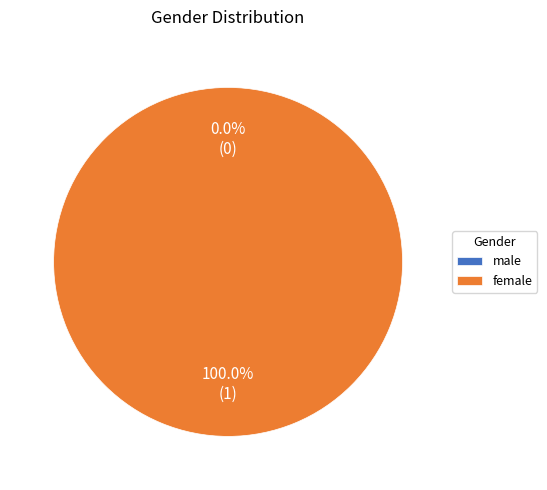

Which category accounts for the majority?

female